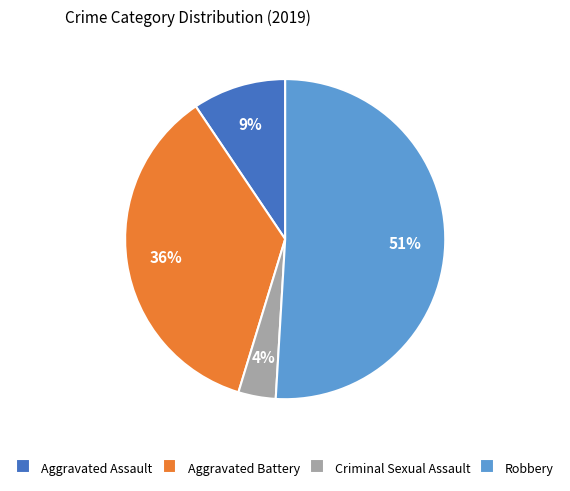

The Robbery slice represents 51% of the pie. True or false?

True